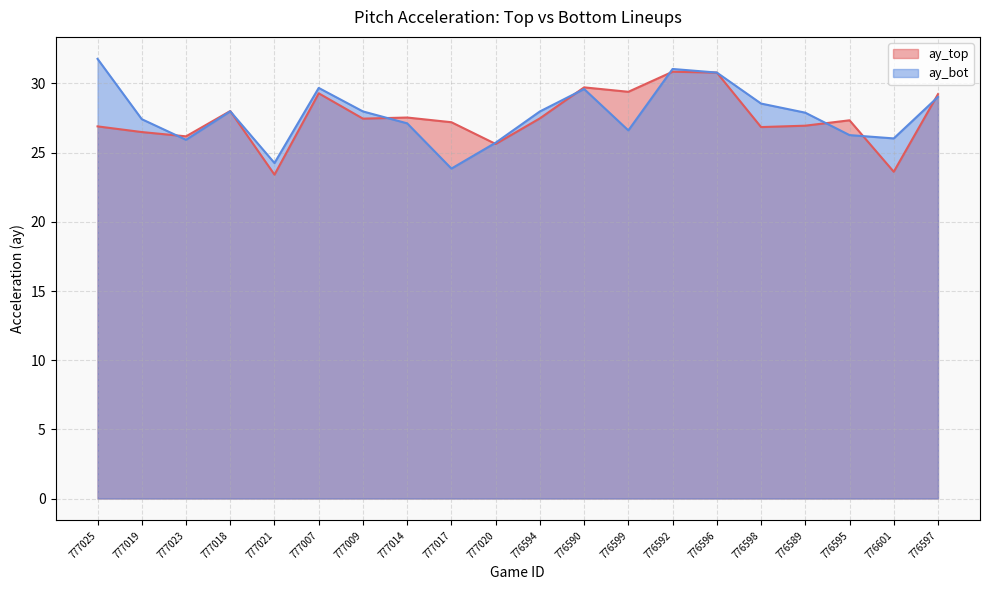

True or false: ay_bot has more than 1 points higher than both neighbors.

True